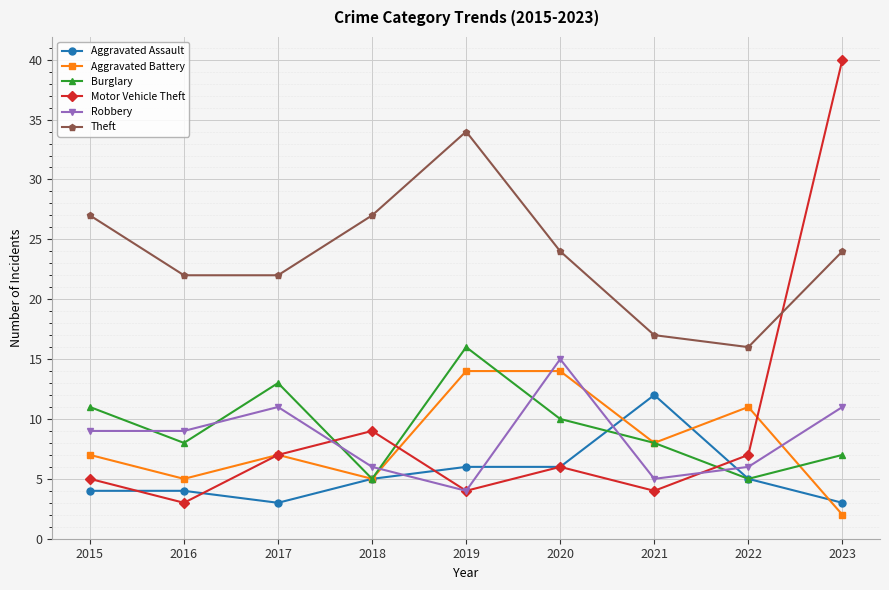

Rank the series by their maximum value, from lowest to highest.

Aggravated Assault, Aggravated Battery, Robbery, Burglary, Theft, Motor Vehicle Theft